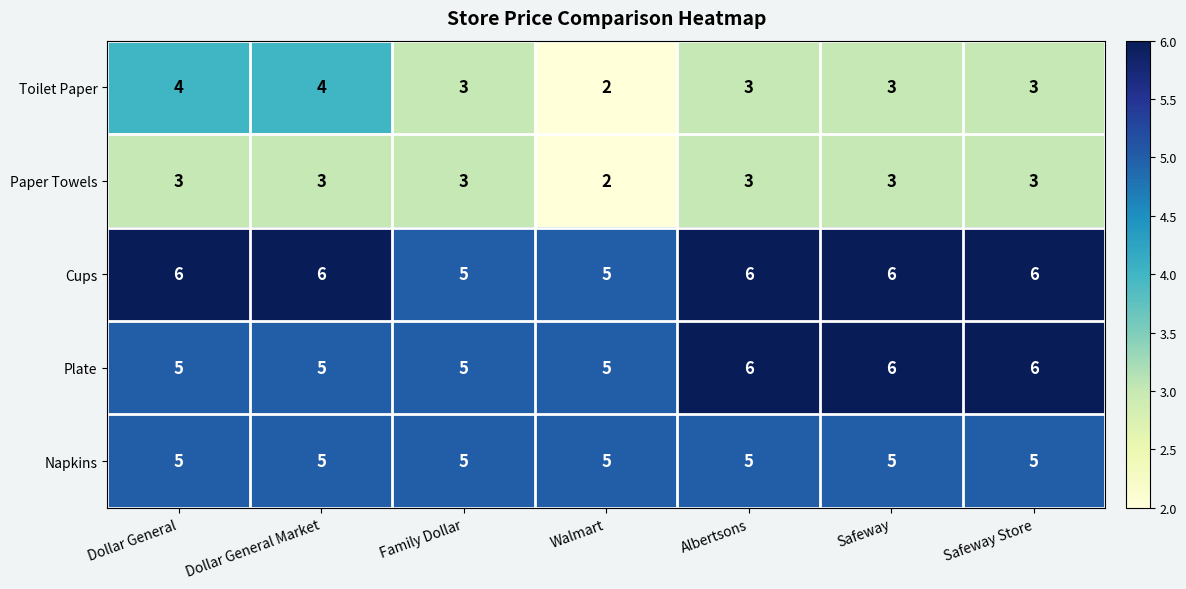

What value does the Plate series have at Family Dollar?

5